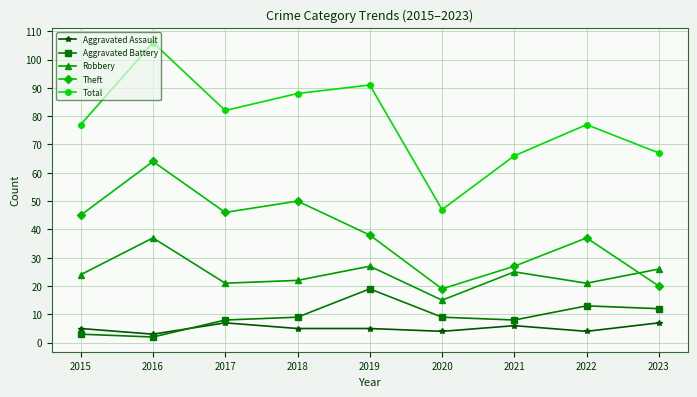

True or false: Total has a value of 67 at 2023.

True